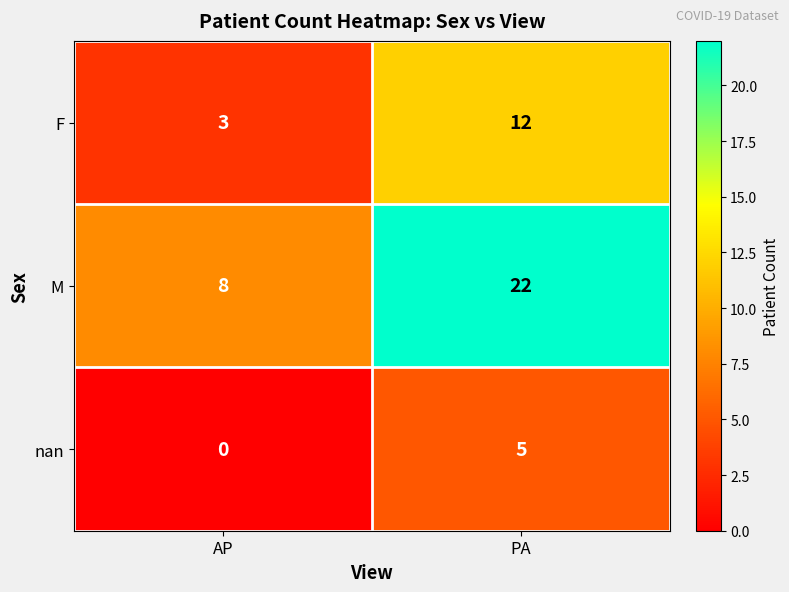

At how many categories does at least one series exceed 21?

1